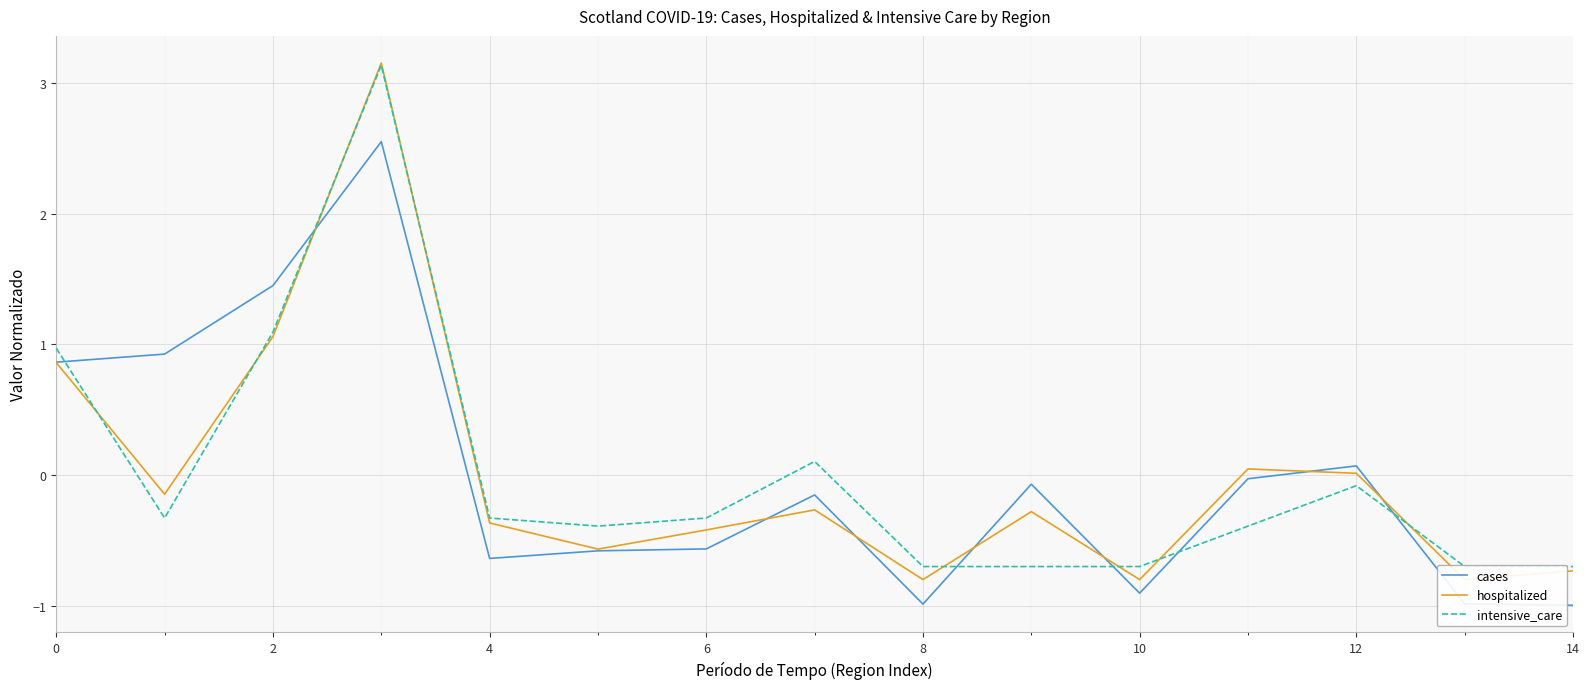

Is it true that cases equals 0.2 at 0?

False